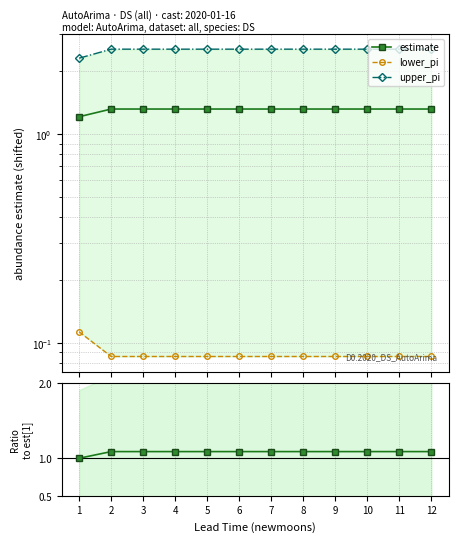

True or false: upper_pi and lower_pi cross at least once.

False